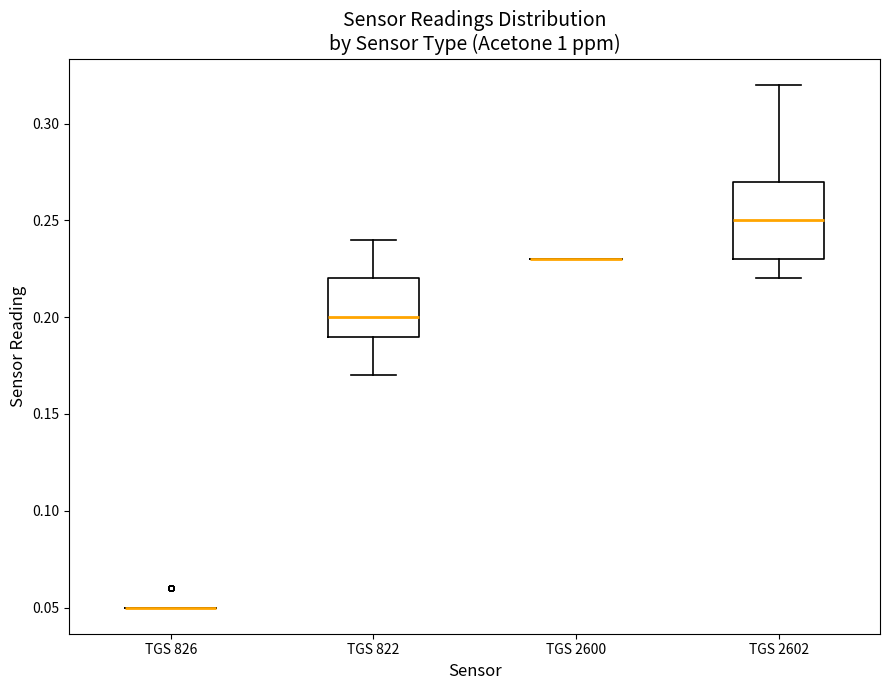

Where is the lower edge of the box for TGS 822 on the y-axis? The values are not printed on the chart, so give them approximately, as read against the axis.

0.19